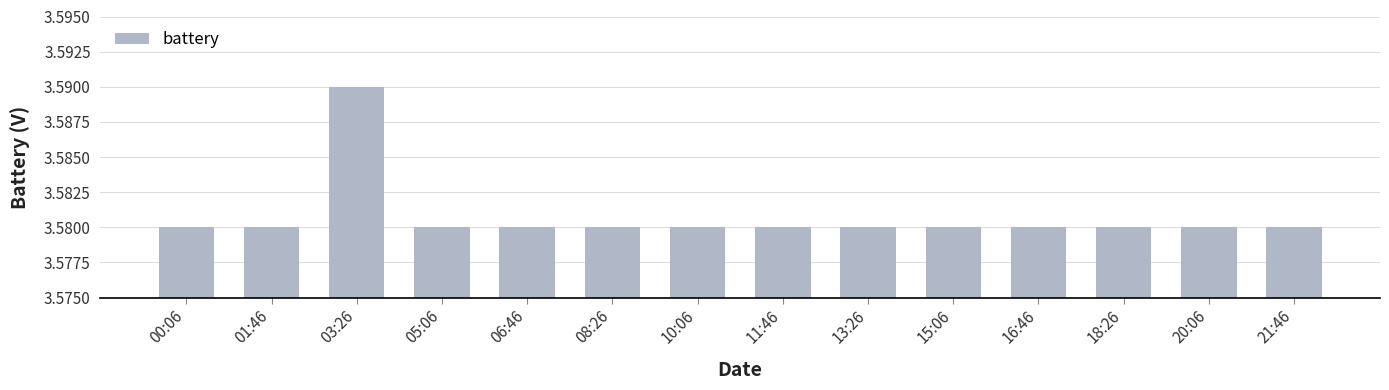

At which category does the chart reach its peak across all series?

03:26